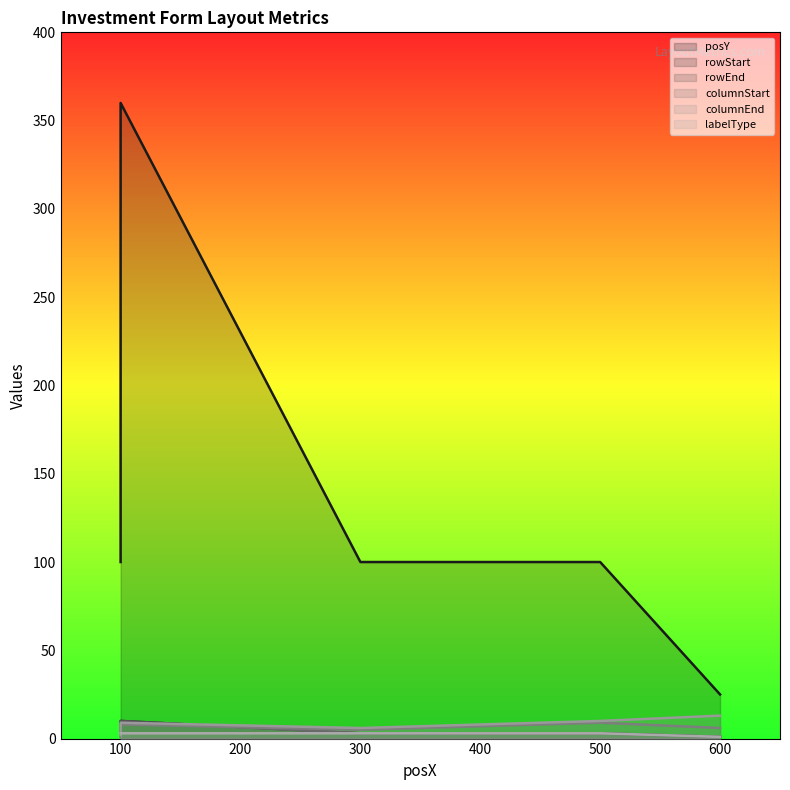

Which has a higher value, 100 or 300?

100